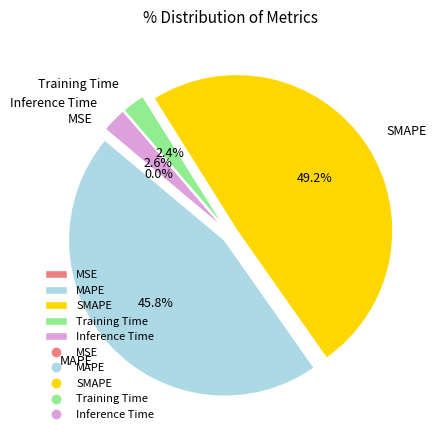

Is there any slice that represents more than half of the pie?

No